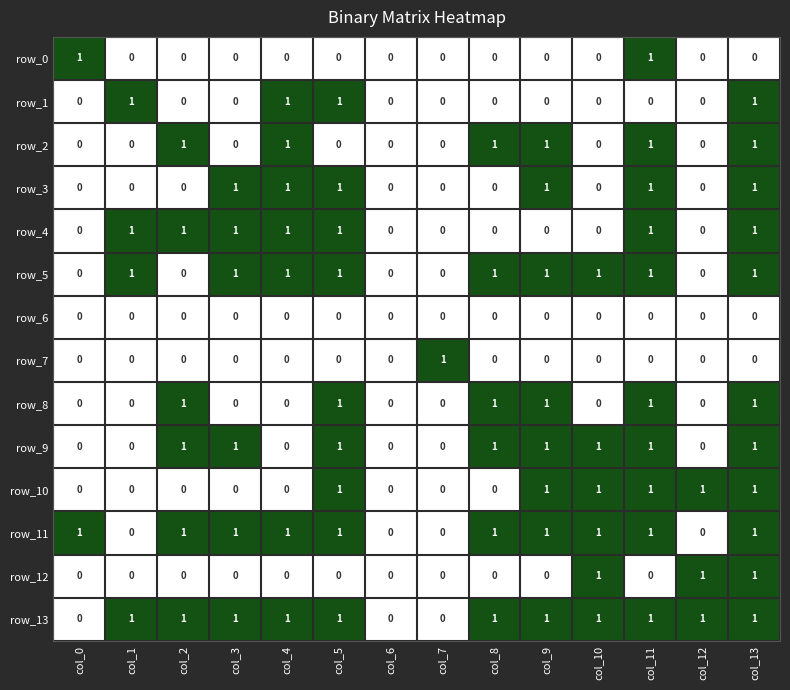

At which category is the sum across all series the highest?

col_13